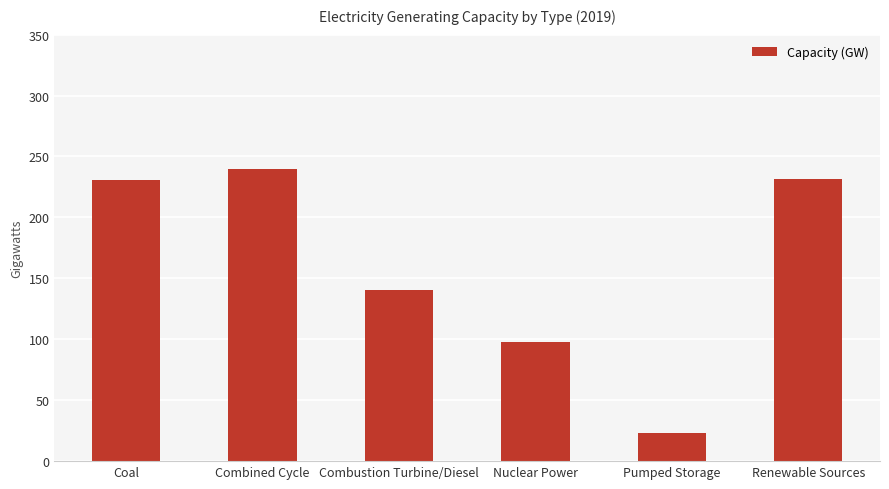

At which label is the value closest to 131?

Combustion Turbine/Diesel